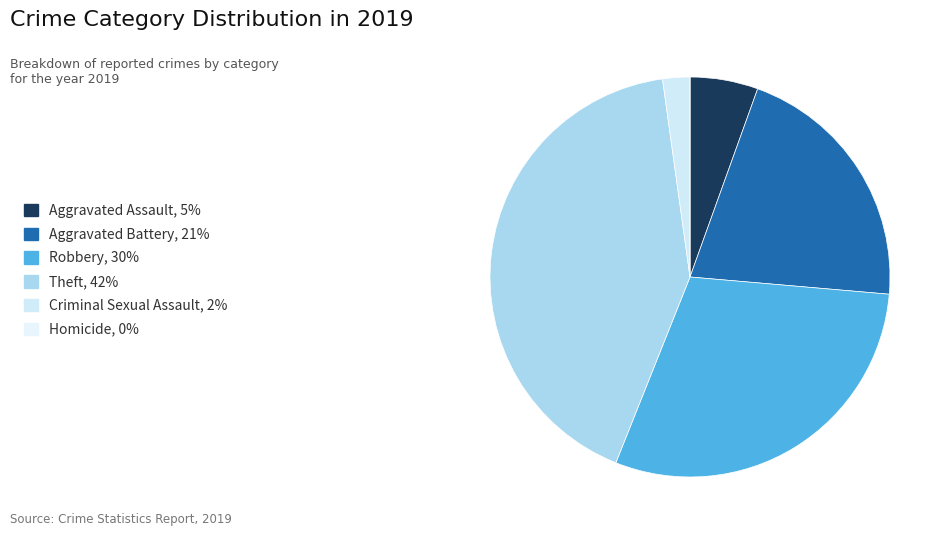

How many segments does this pie chart have?

6